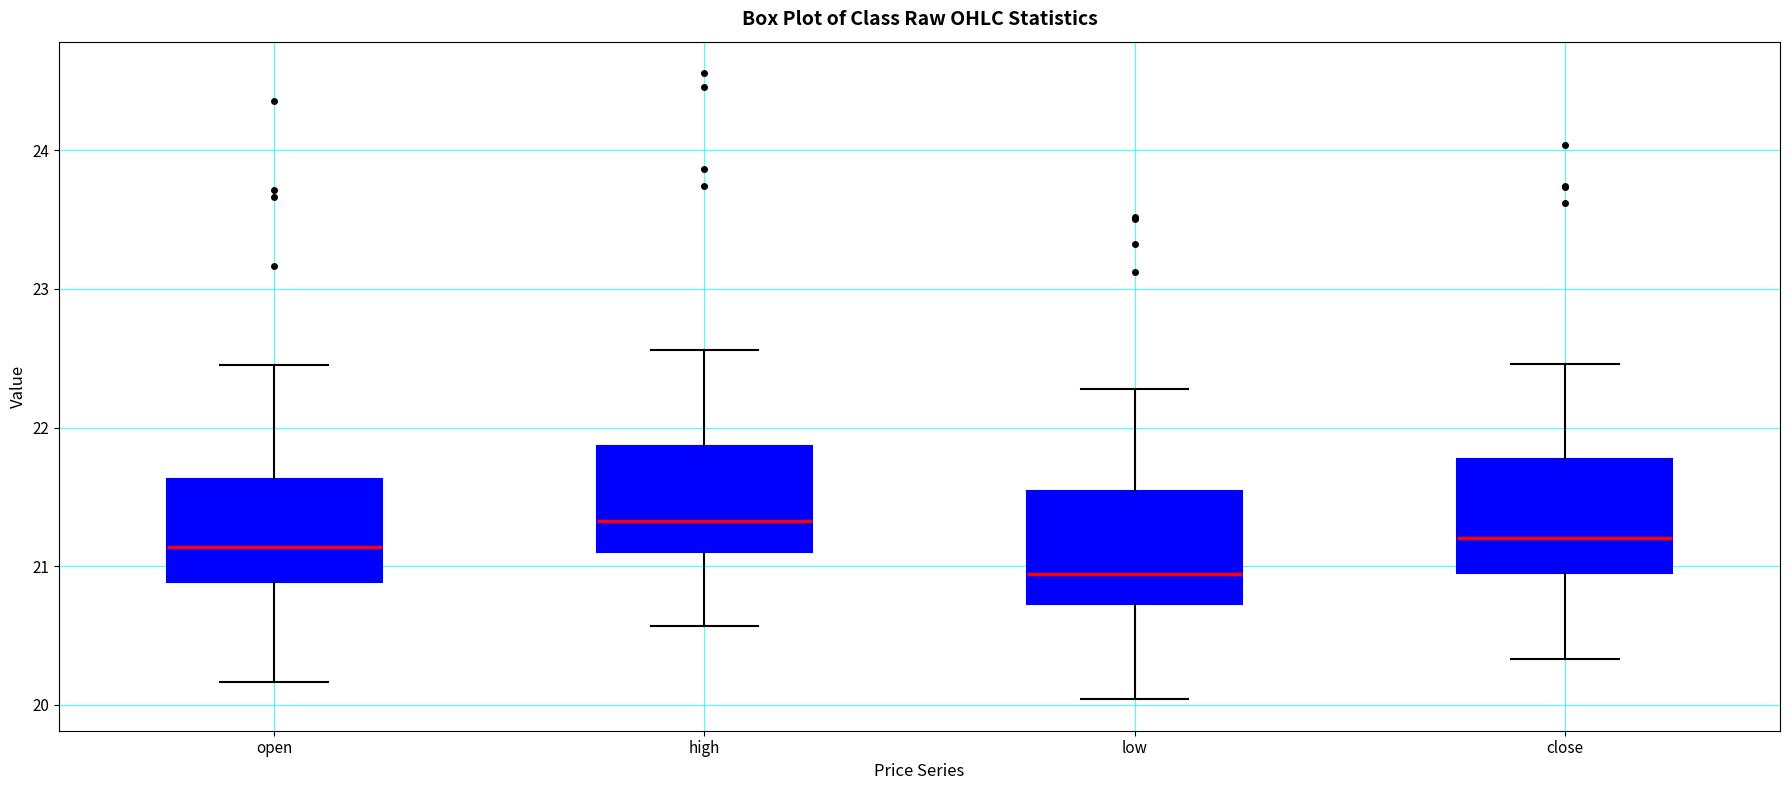

Reading left to right, transcribe this box plot: for each box, give where its median line is, the range the box spans, and where its two whiskers end, as read against the y-axis. The values are not printed on the chart, so give them approximately, as read against the axis.

open: median 21.1, box 20.9 to 21.6, whiskers 20.2 to 22.5
high: median 21.3, box 21.1 to 21.9, whiskers 20.6 to 22.6
low: median 20.9, box 20.7 to 21.5, whiskers 20.0 to 22.3
close: median 21.2, box 20.9 to 21.8, whiskers 20.3 to 22.5